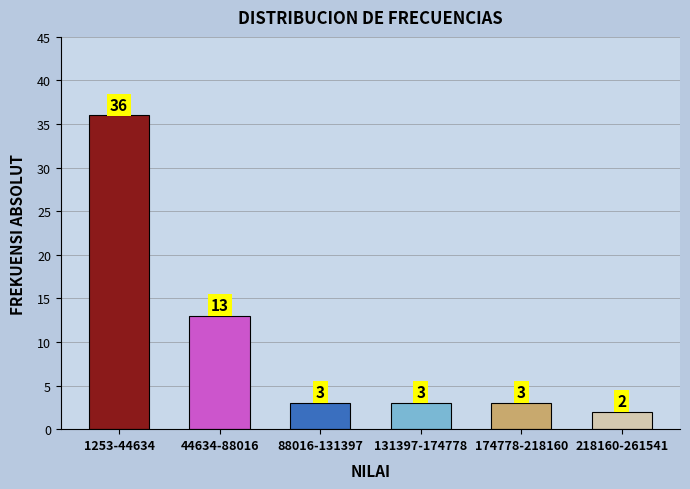

Reading right to left, extract all data points from this chart.

2	3	3	3	13	36